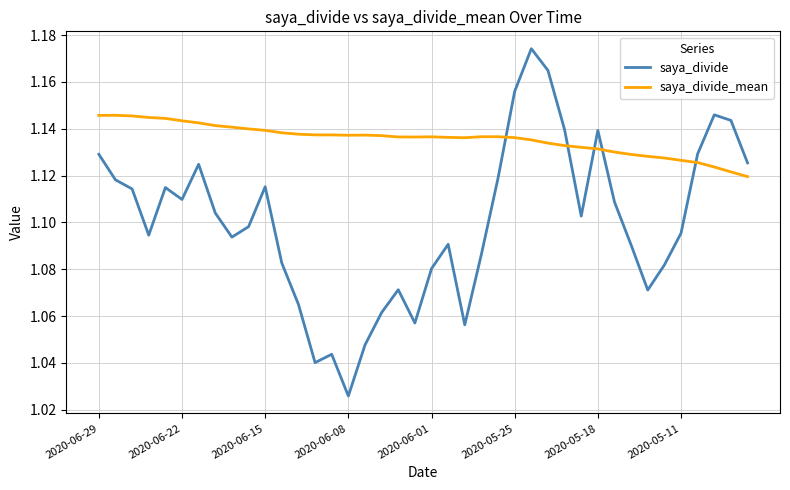

How many intersections are there between saya_divide_mean and saya_divide?

5